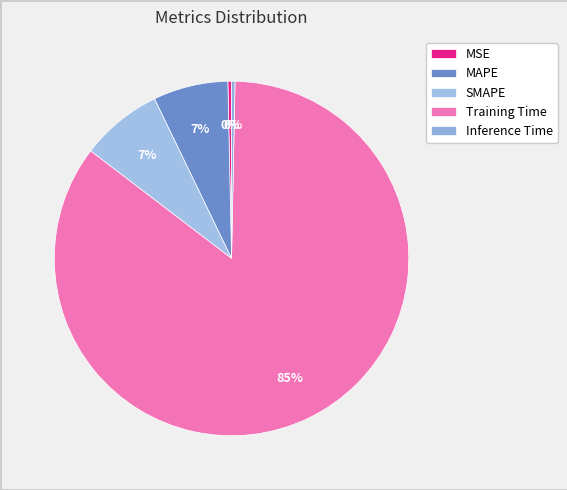

Count the number of slices in the pie.

5